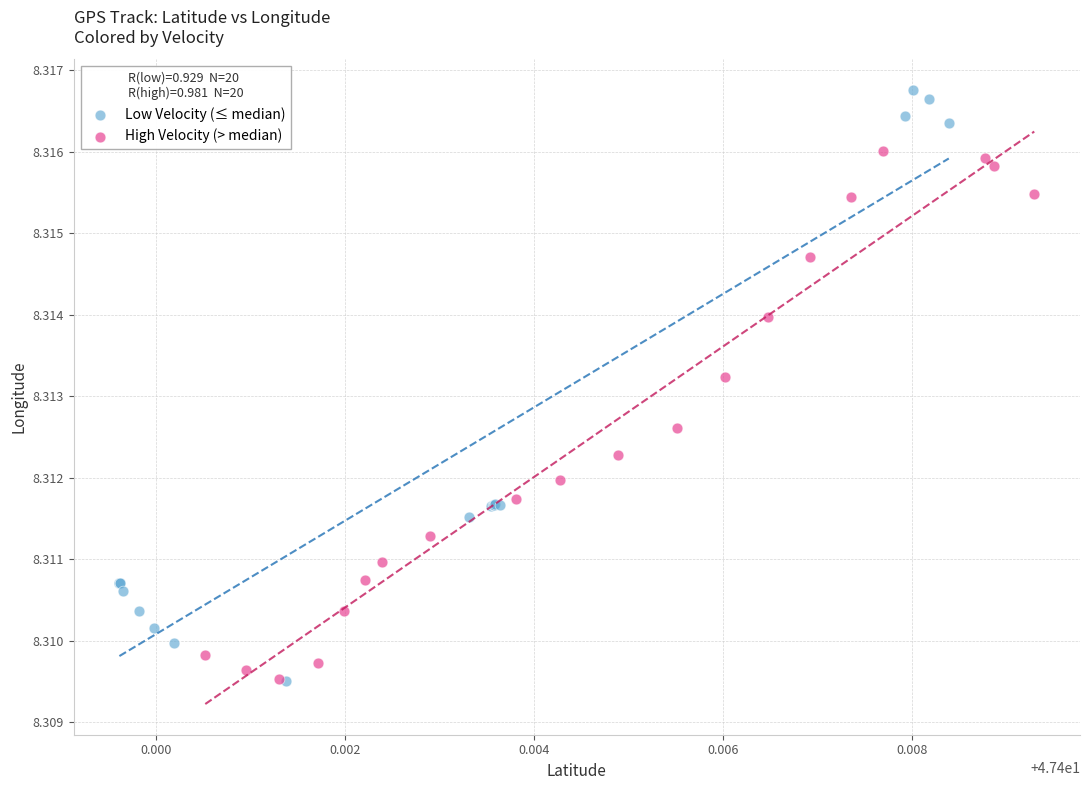

Which series contains the highest Y value?

Low Velocity (≤ median)